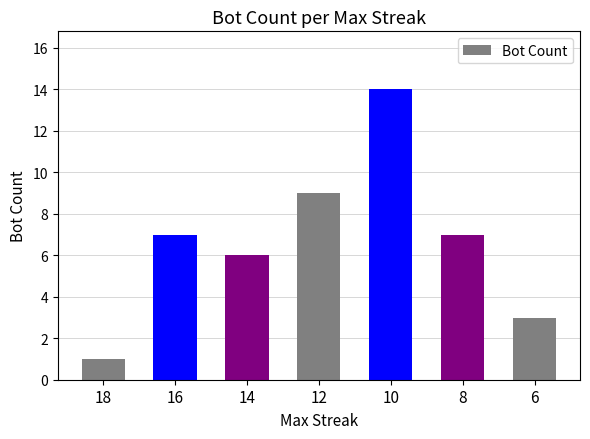

Approximately how many times larger is the value at 14 compared to 12?

0.7